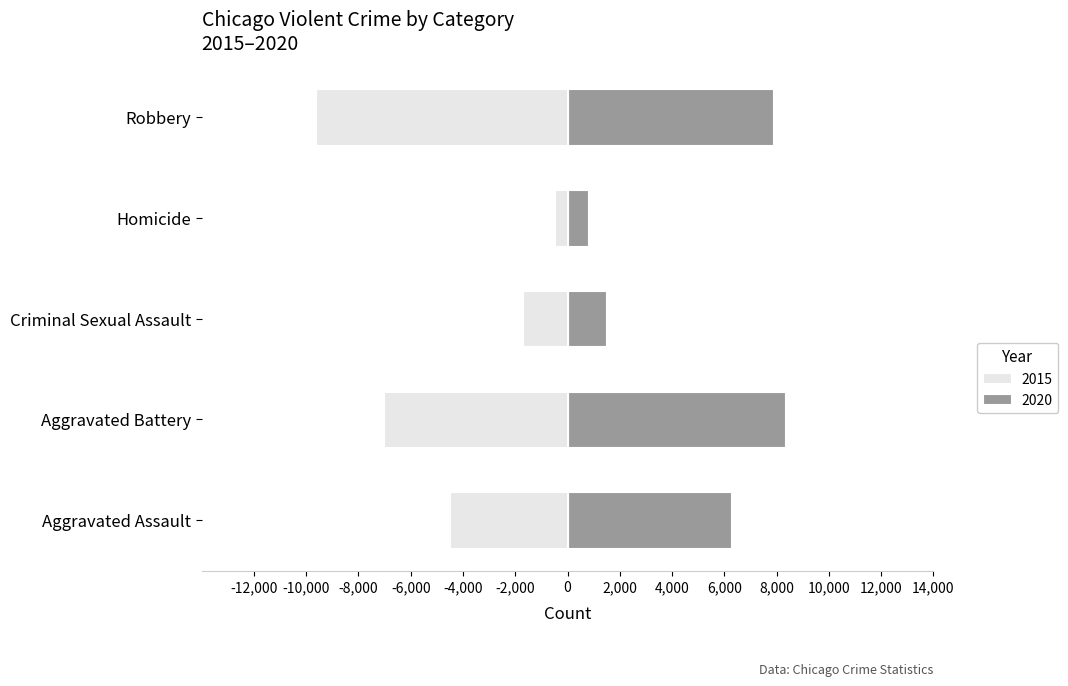

How many data points in 2015 are less than 4480?

2